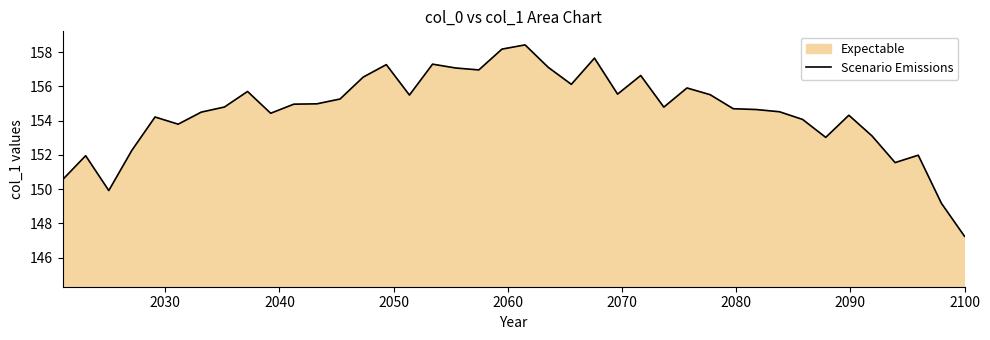

What is the difference between the maximum and minimum values?

11.2